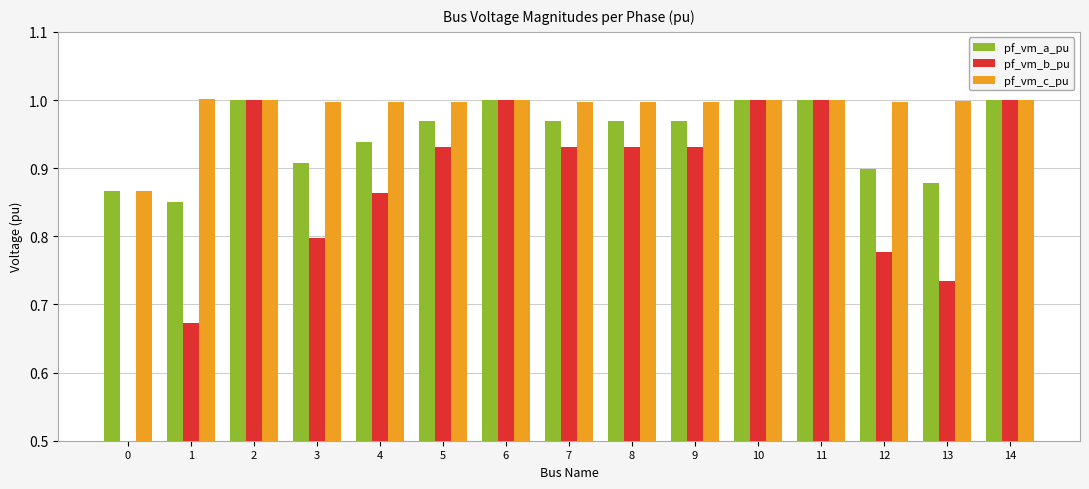

What are all the series names shown in the legend?

pf_vm_a_pu, pf_vm_b_pu, pf_vm_c_pu